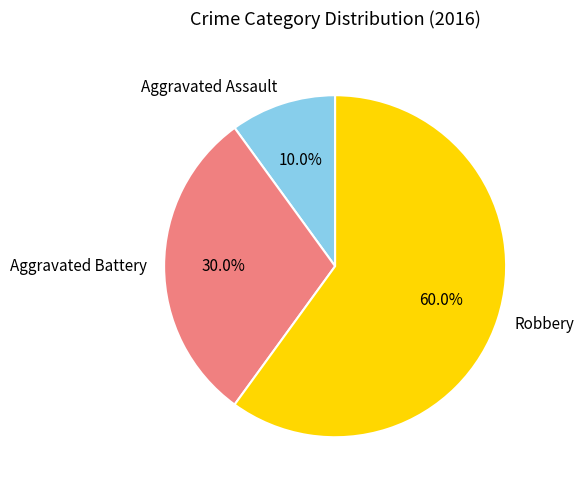

True or false: Robbery accounts for 60% of the total.

True